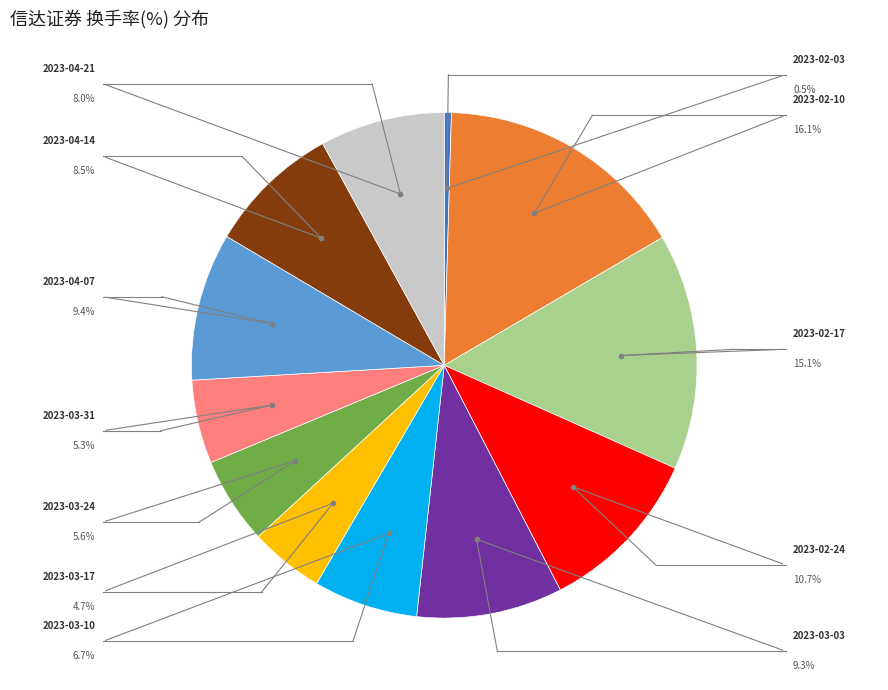

Is there a majority slice in this chart?

No